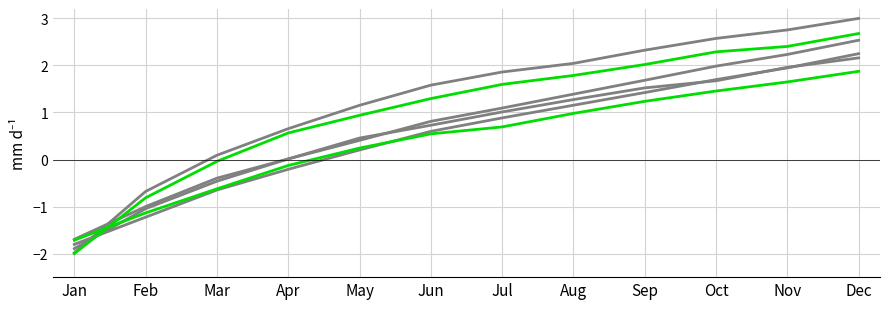

Is this an area chart (filled region under the line)?

No